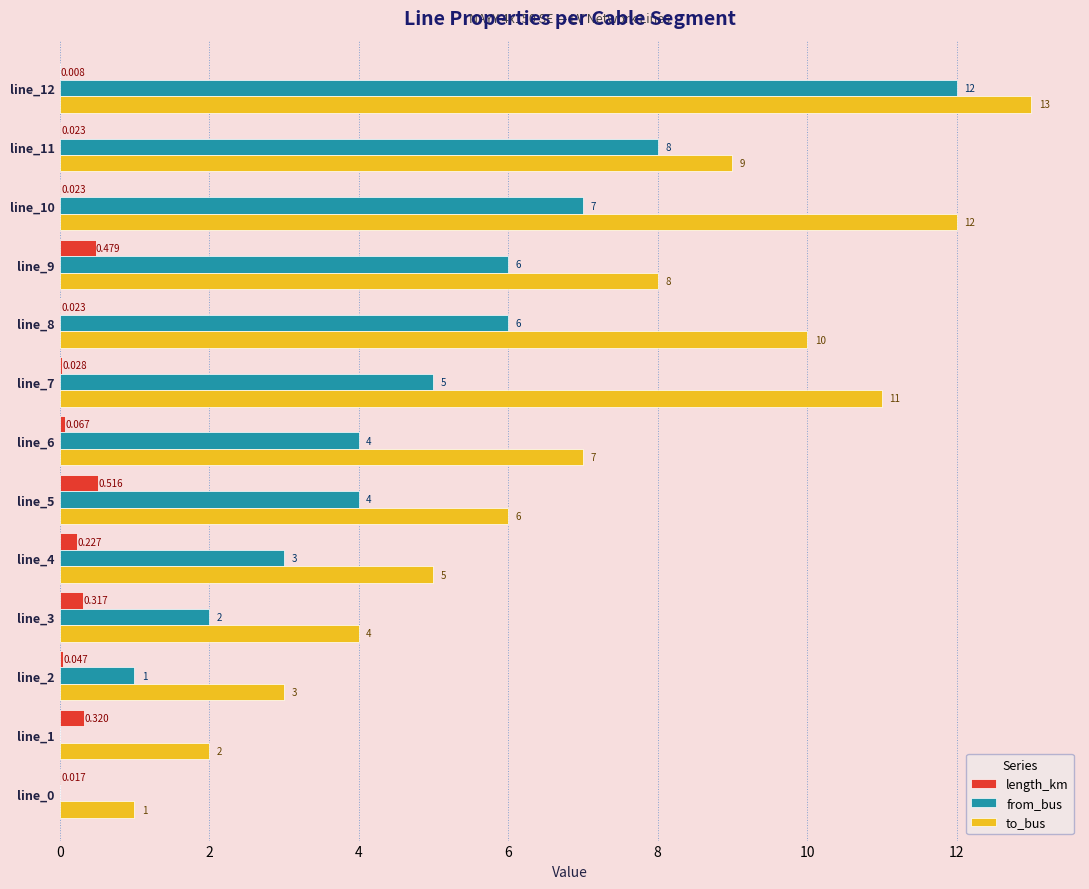

At which category does the chart reach its peak across all series?

line_12